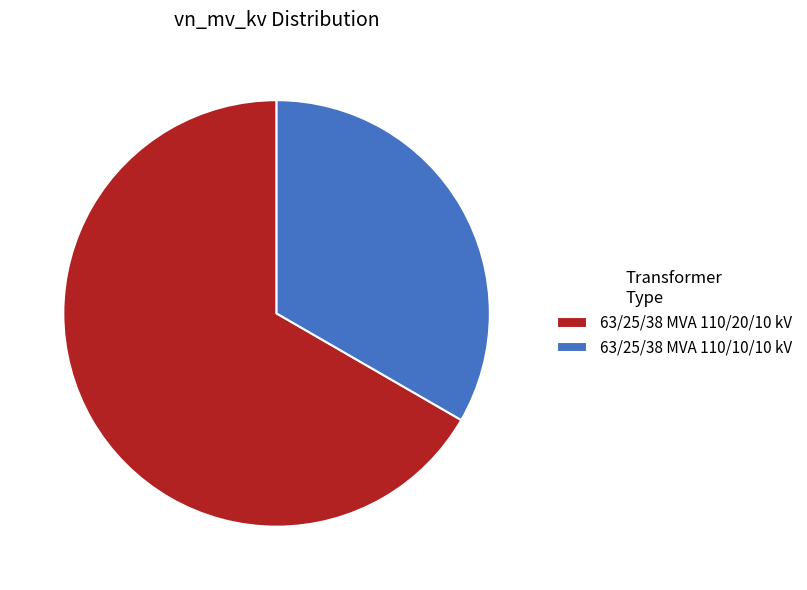

Rank the categories by value from highest to lowest.

63/25/38 MVA 110/20/10 kV, 63/25/38 MVA 110/10/10 kV